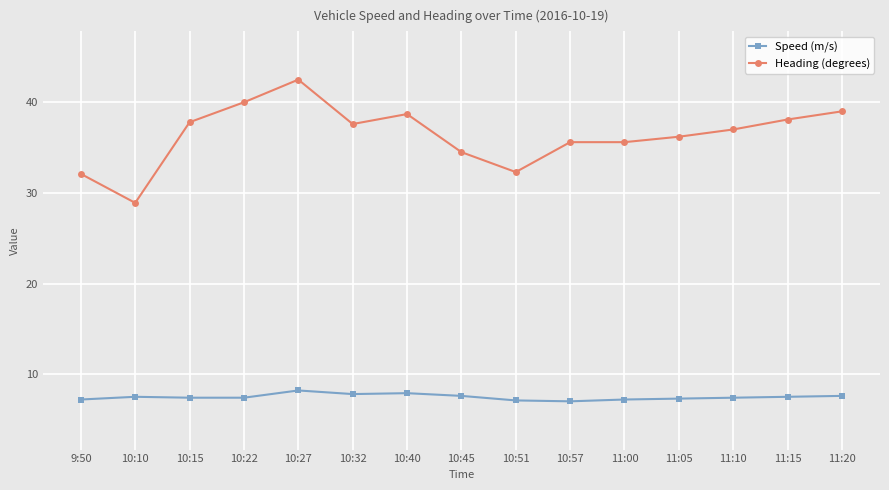

Which series has the largest range (max minus min)?

Heading (degrees)